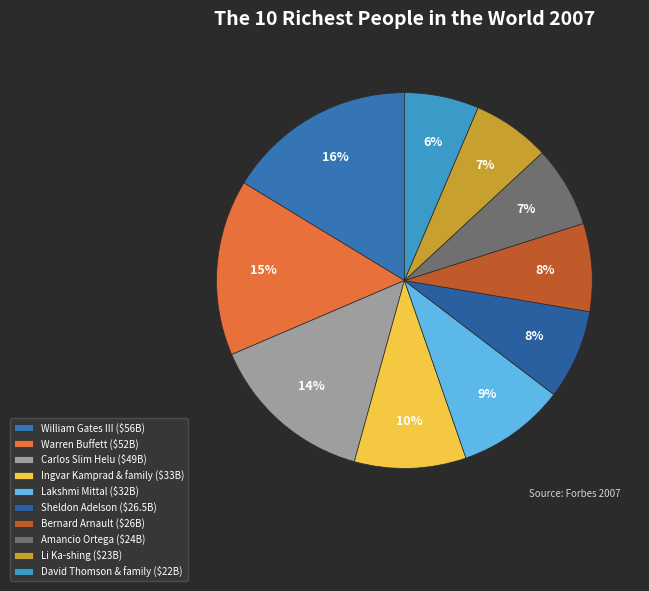

To the nearest percent, what is the average slice percentage?

10%